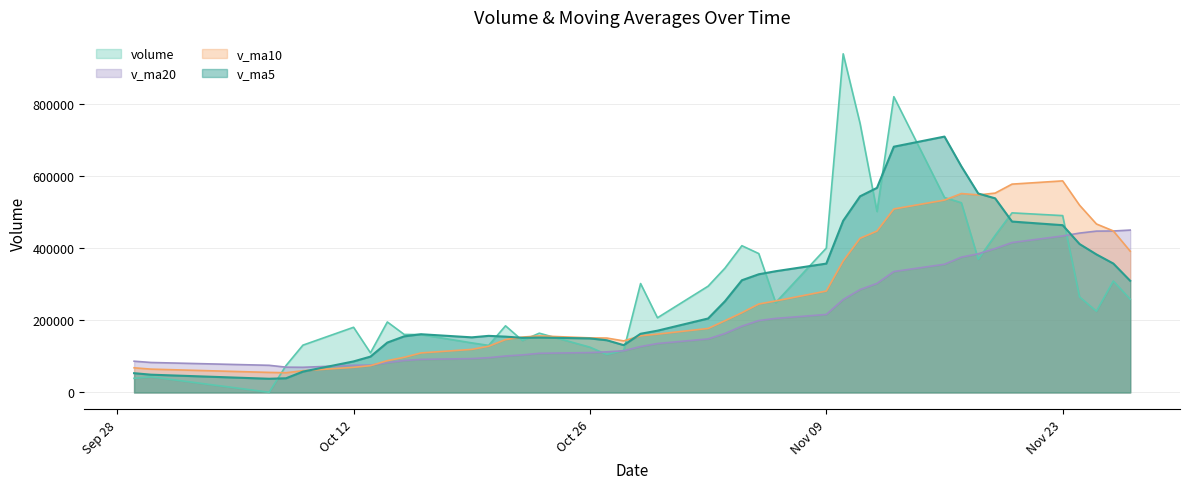

Which series has the largest range (max minus min)?

volume